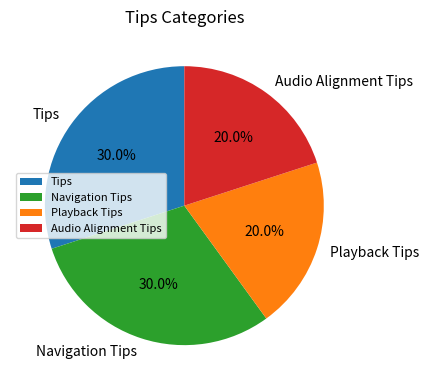

How many slices are in this pie chart?

4